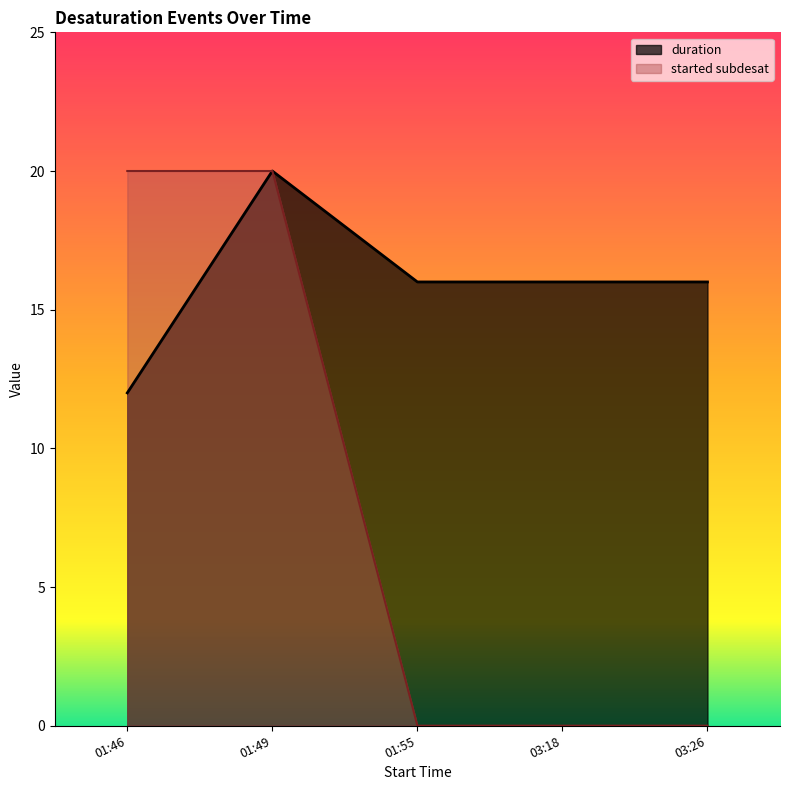

Count the number of data series in this chart.

2